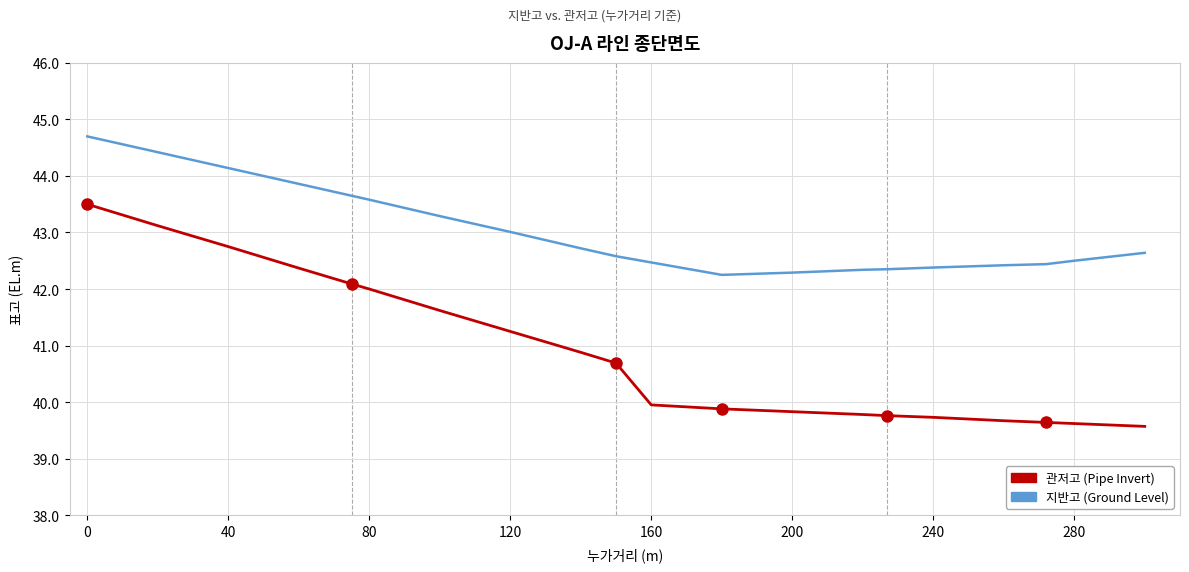

What is the difference between the maximum and minimum values in the 관저고 (Pipe Invert) series?

3.9